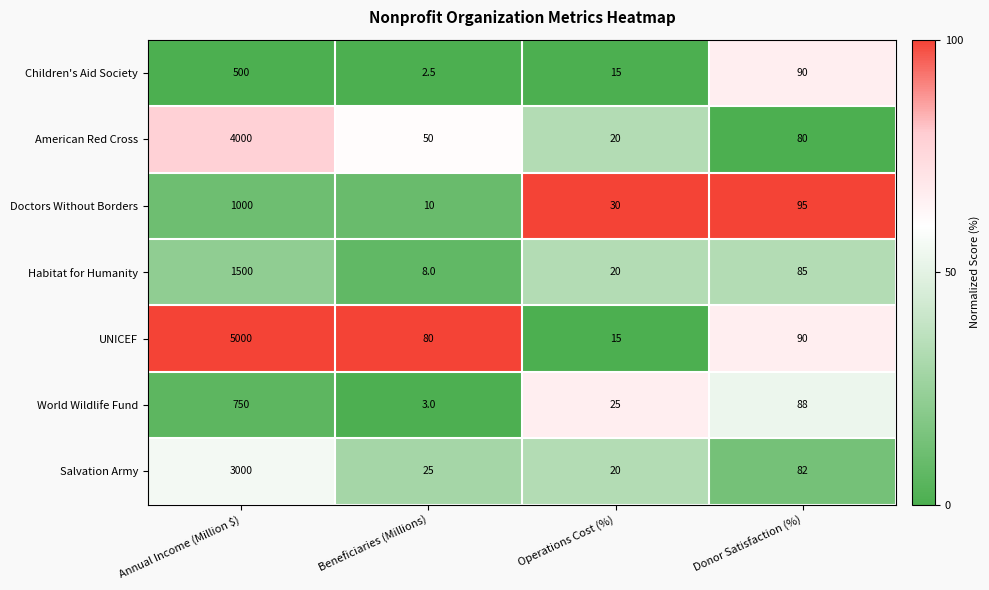

Which series has the largest total across all categories?

UNICEF